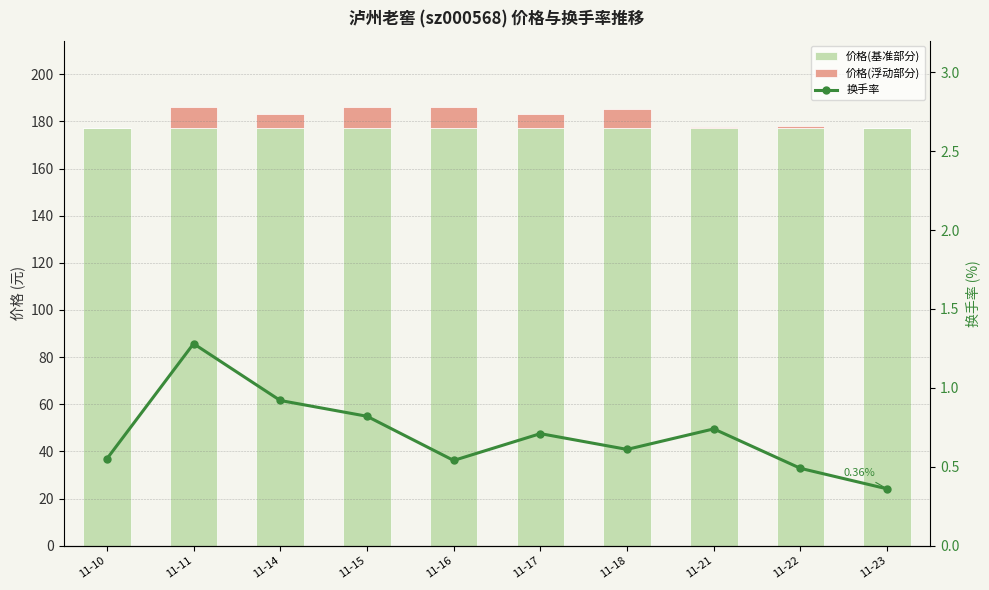

The 换手率 series shows 0.6 at 11-14. True or false?

False